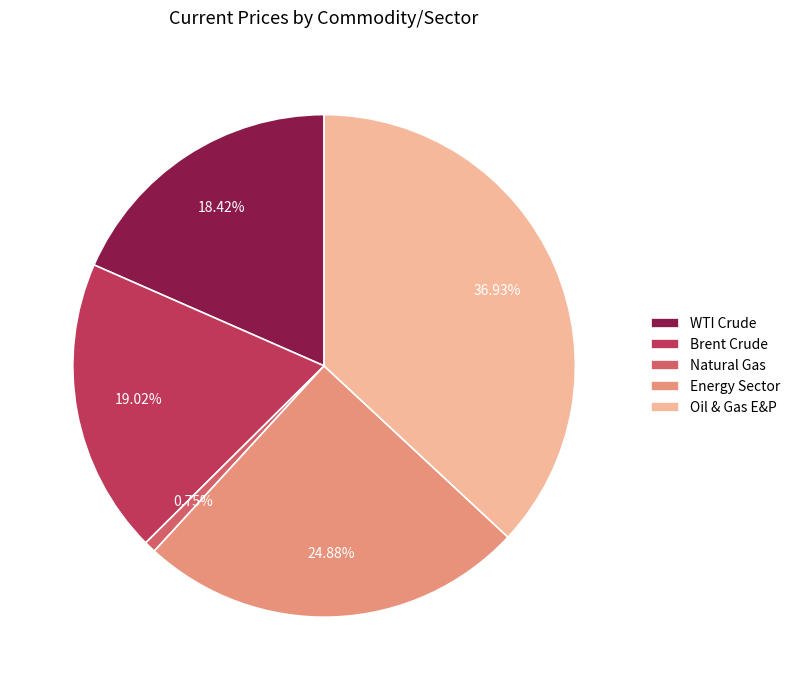

To the nearest percent, what portion does Brent Crude represent?

19%